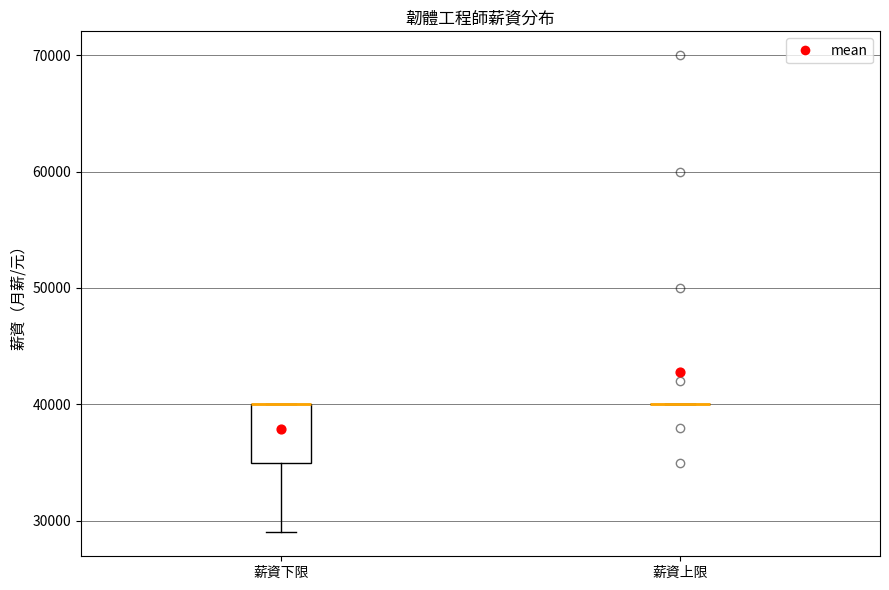

Which box is the tallest, from its lower edge to its upper edge?

薪資下限